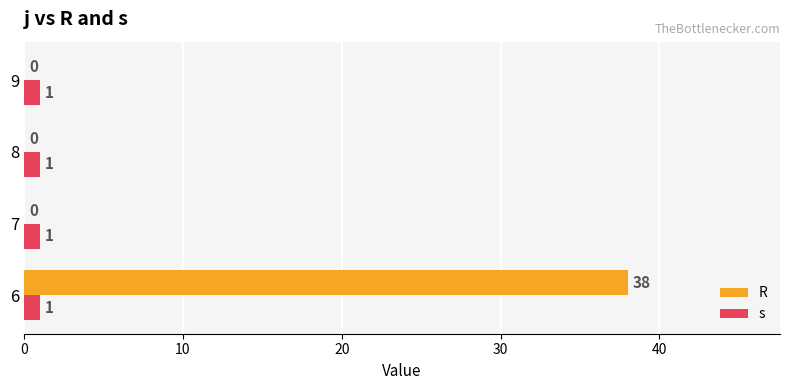

What is the sum of all R values?

38